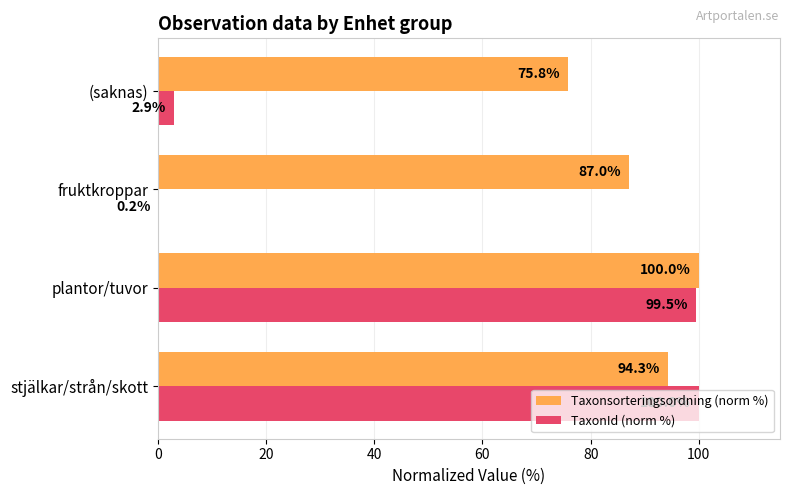

Which series has the largest total across all categories?

Taxonsorteringsordning (norm %)